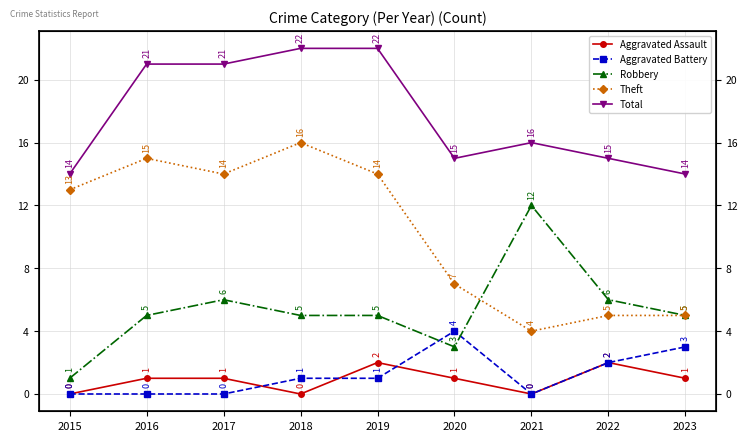

What is the spread (max minus min) of values at 2018?

22